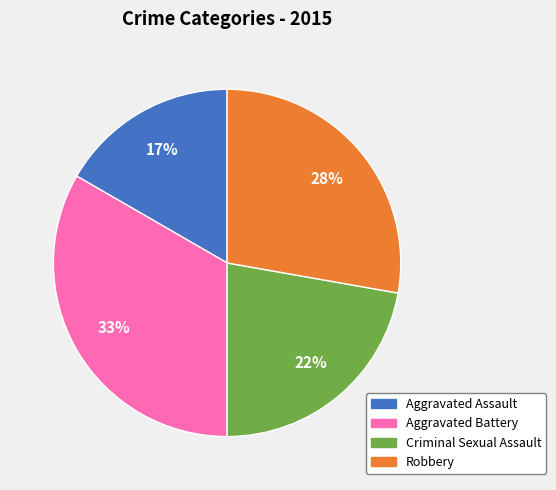

Count the number of slices in the pie.

4